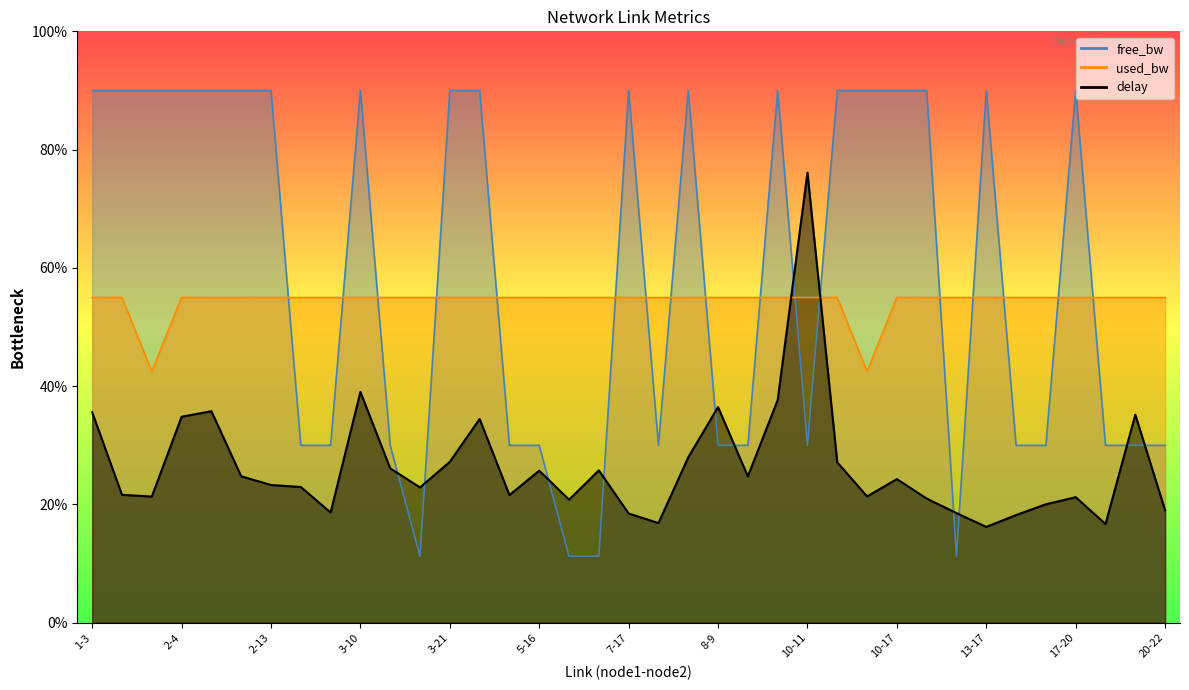

Is it true that used_bw equals 55.0 at 10-12?

True